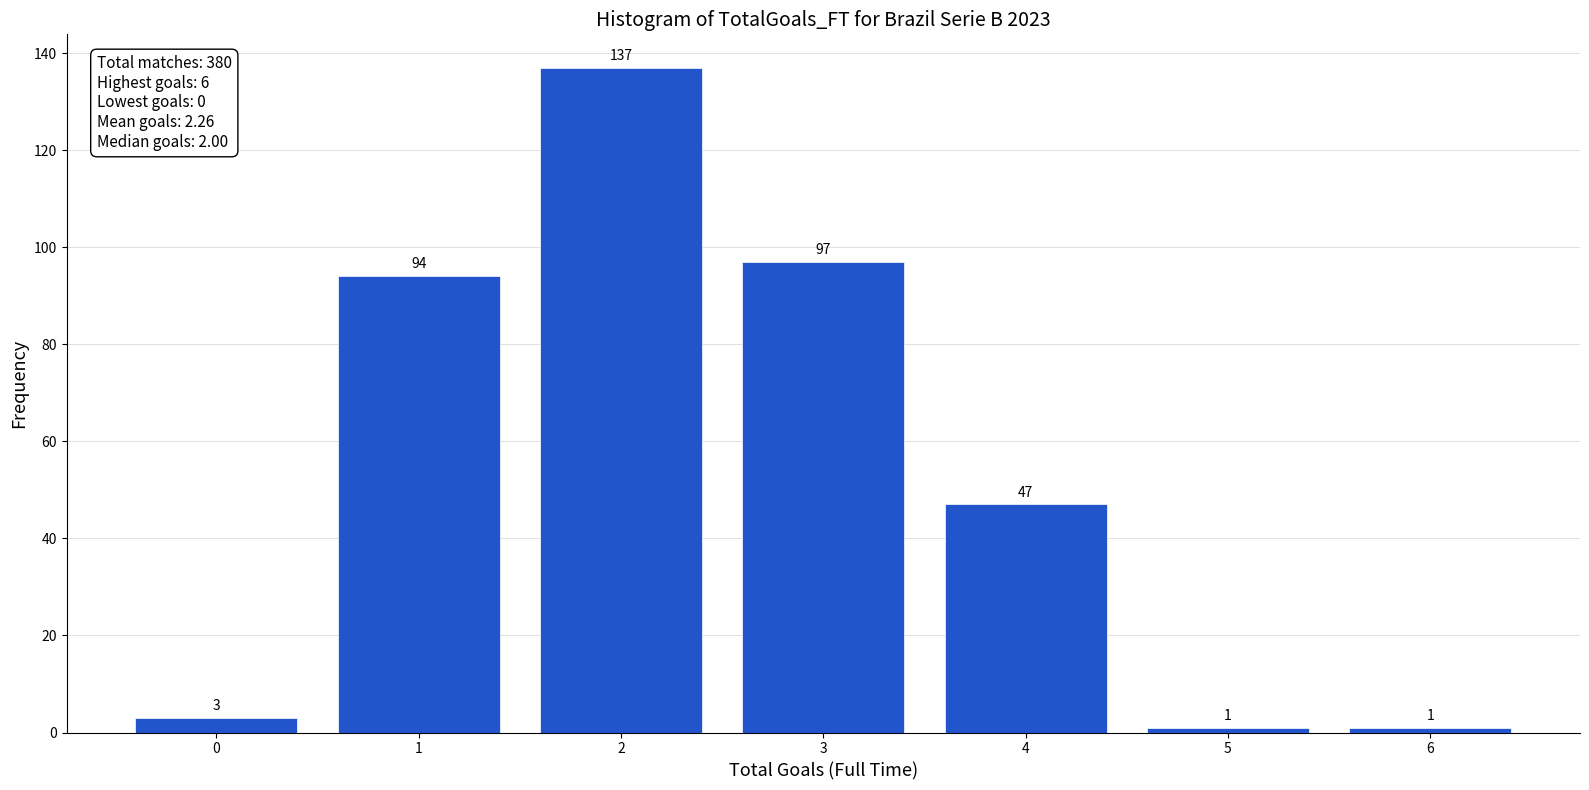

Reading left to right, transcribe this chart: for each bar, give the range it covers on the x-axis and its height.

-0.5 to 0.5: 3
0.5 to 1.5: 94
1.5 to 2.5: 137
2.5 to 3.5: 97
3.5 to 4.5: 47
4.5 to 5.5: 1
5.5 to 6.5: 1